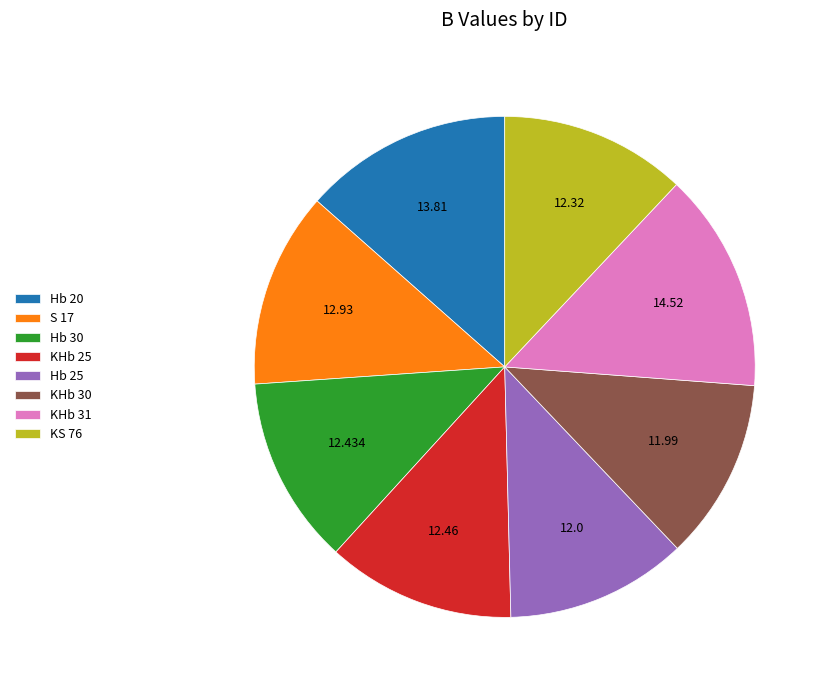

Does Hb 25 represent more than half of the total?

No